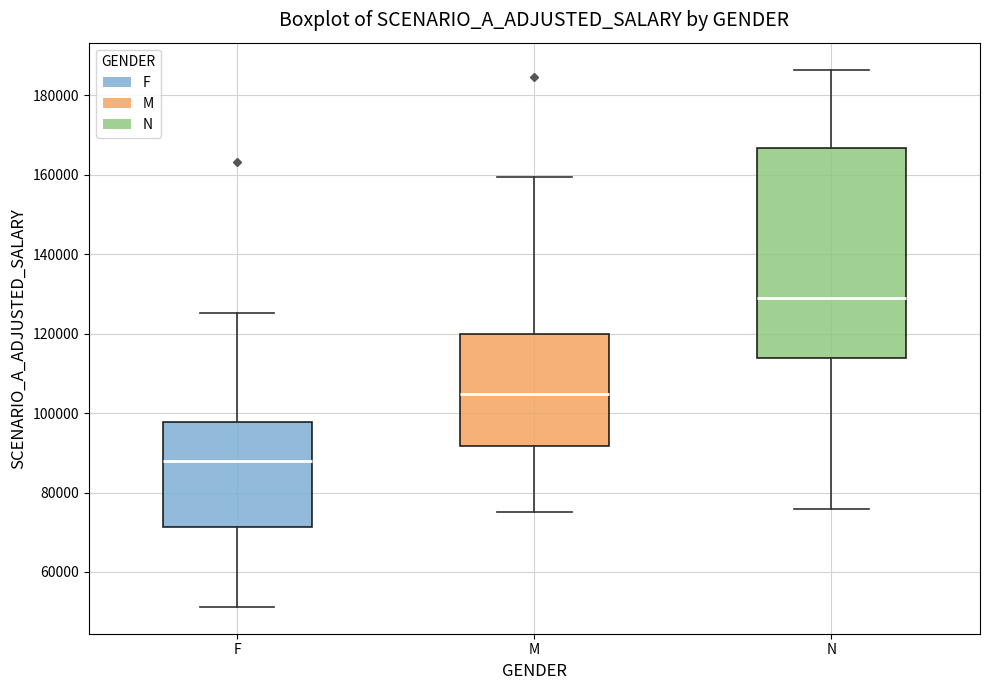

Reading left to right, read every box against the y-axis: the position of its median line, the range the box covers, and the ends of its whiskers. The values are not printed on the chart, so give them approximately, as read against the axis.

F: median 88000, box 72000 to 98000, whiskers 52000 to 126000
M: median 104000, box 92000 to 120000, whiskers 76000 to 160000
N: median 128000, box 114000 to 166000, whiskers 76000 to 186000